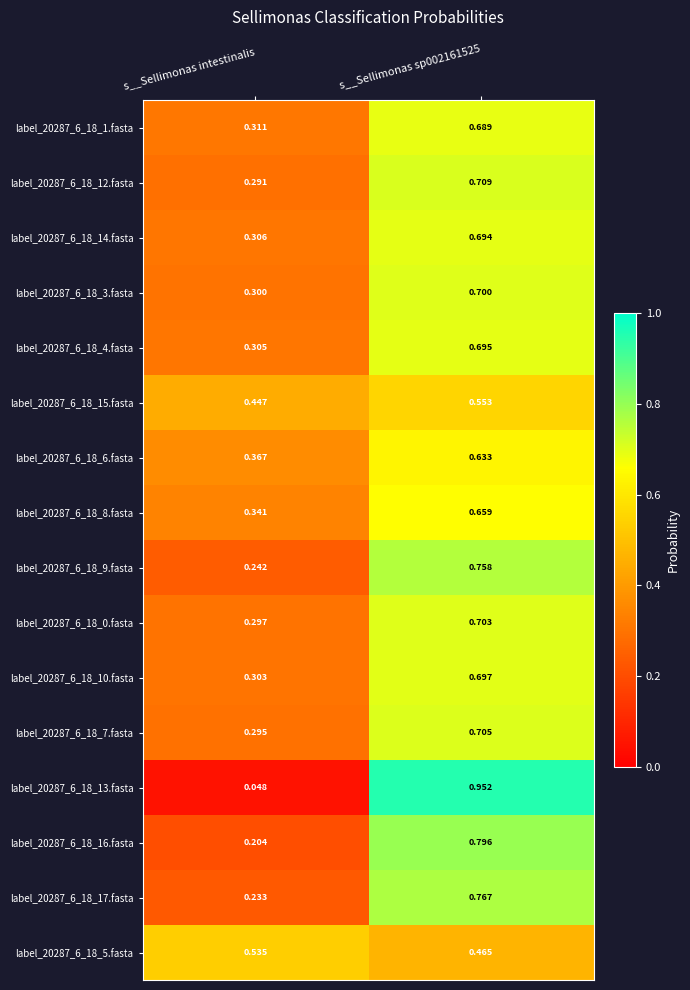

Where is label_20287_6_18_1.fasta nearest to the value 0?

s__Sellimonas intestinalis